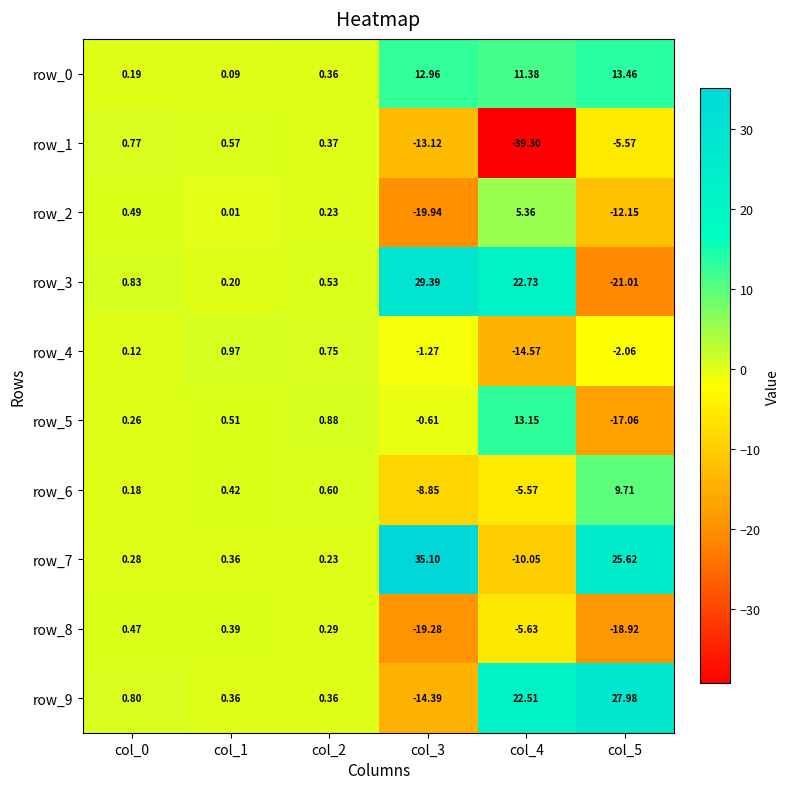

Is the value of row_3 at col_3 greater than the value of row_7 at col_0?

Yes